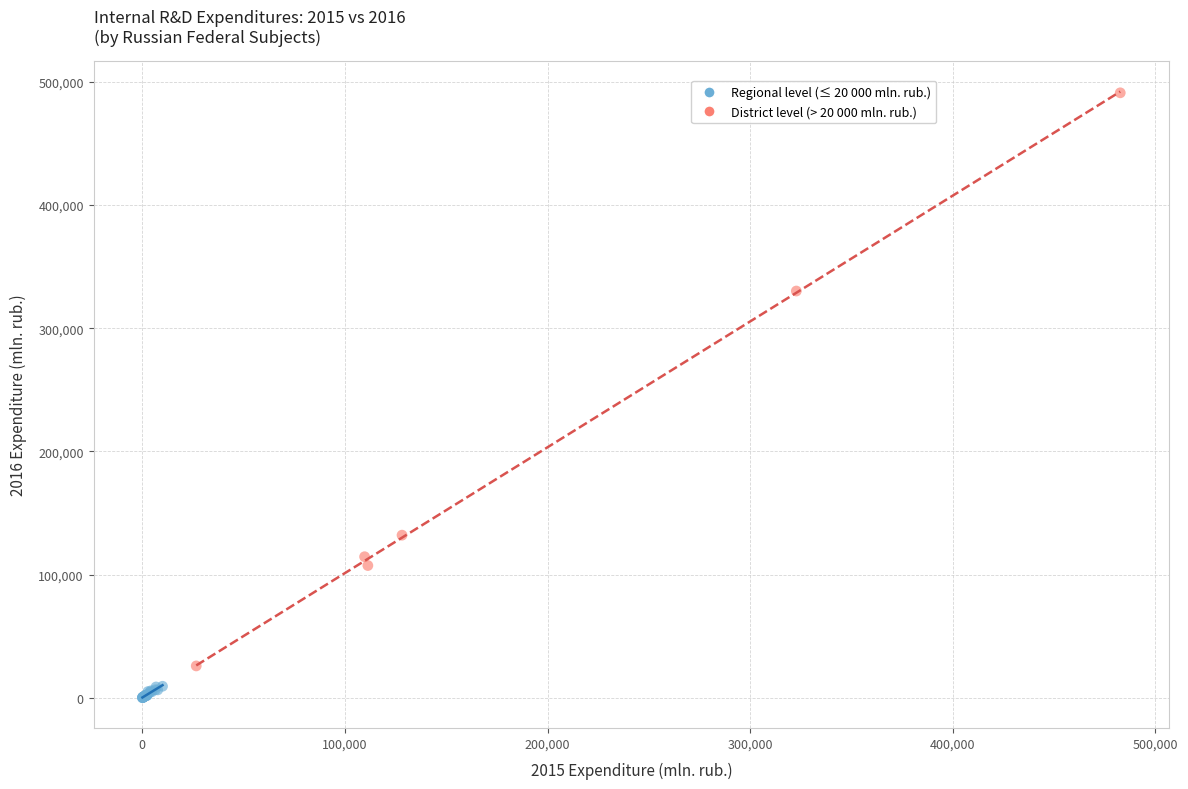

Which series contains the lowest Y value?

Regional level (≤ 20 000 mln. rub.)